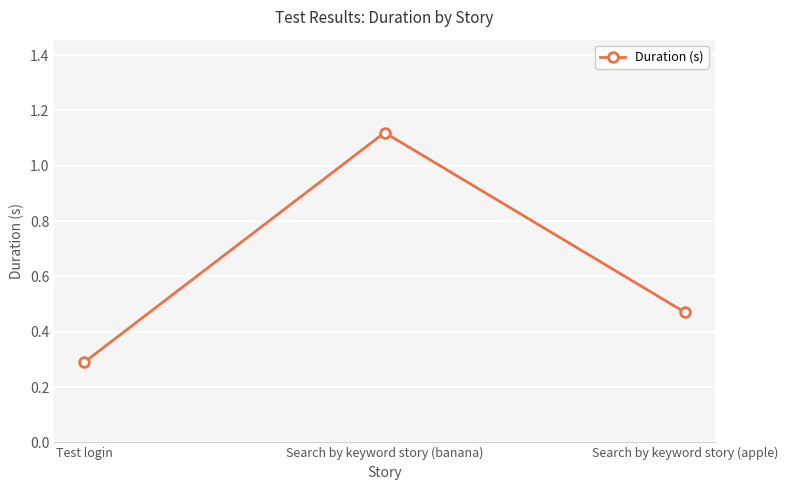

Count the number of data series in this chart.

1